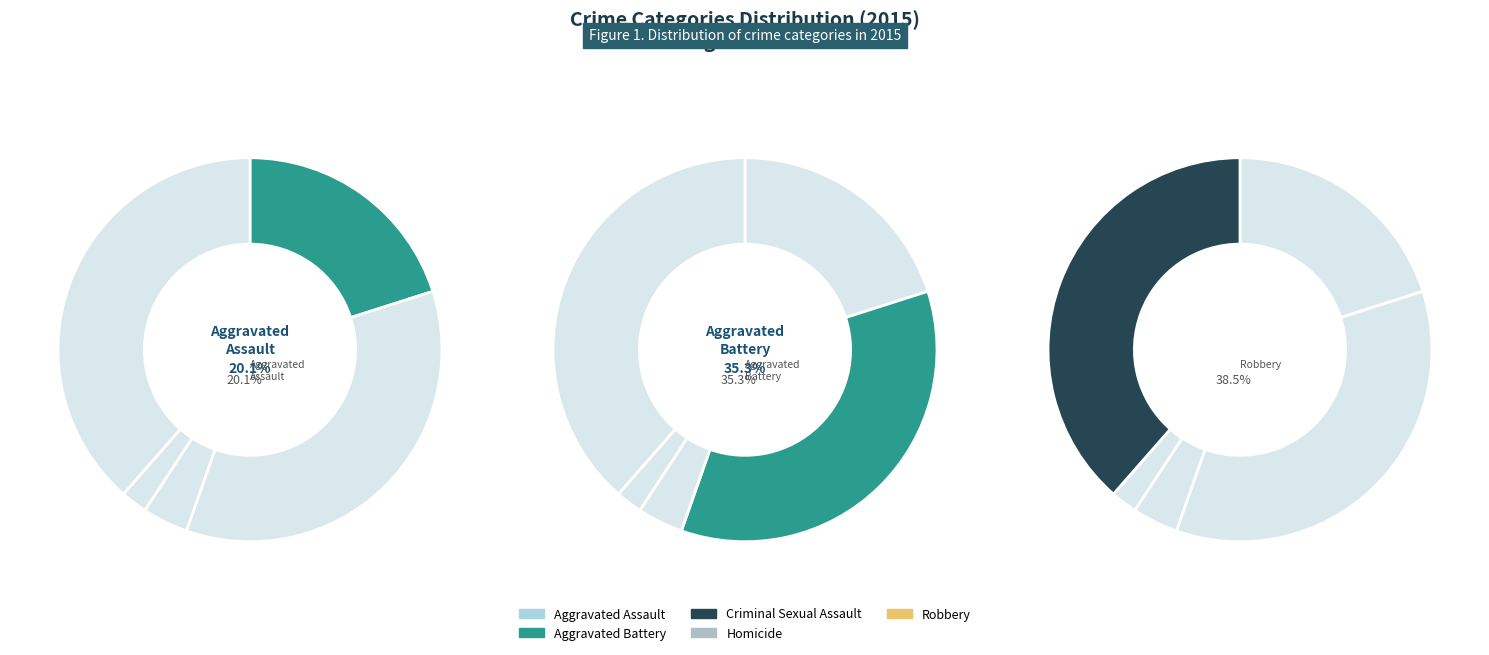

Is it true that Criminal Sexual Assault is 4% of the pie?

True